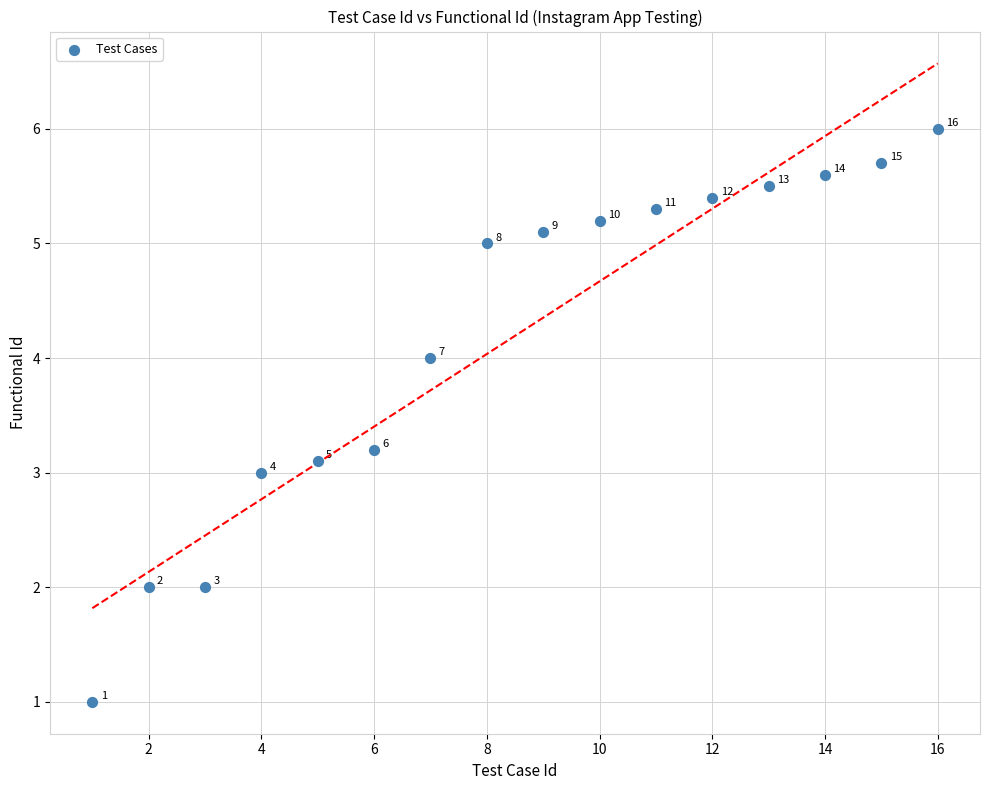

What is the range of X values (max minus min)?

15.0